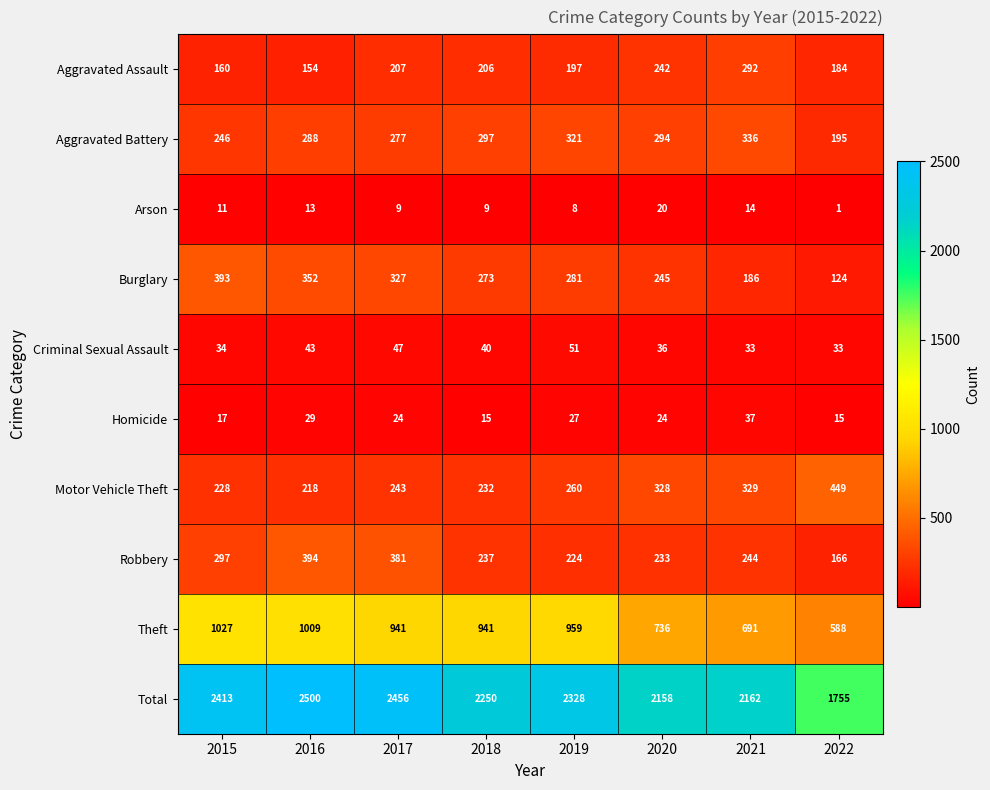

Rank the series by their maximum value, from lowest to highest.

Arson, Homicide, Criminal Sexual Assault, Aggravated Assault, Aggravated Battery, Burglary, Robbery, Motor Vehicle Theft, Theft, Total